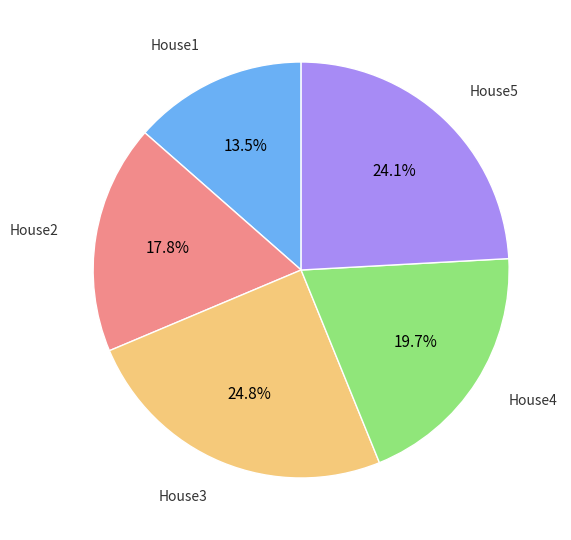

Is there a majority slice in this chart?

No